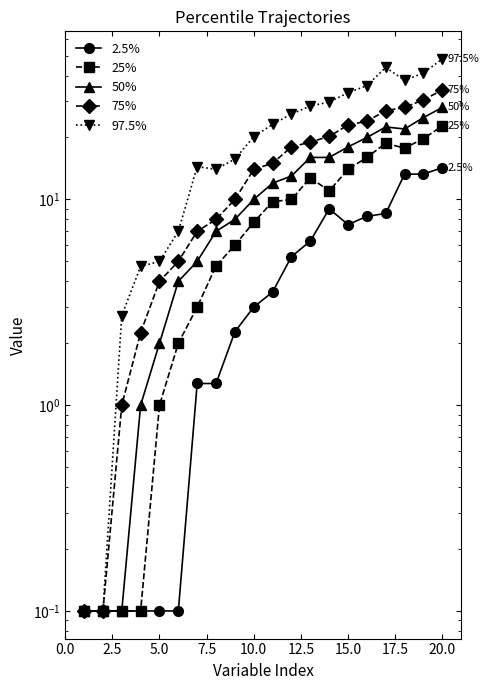

How many categories are shown in the chart?

20